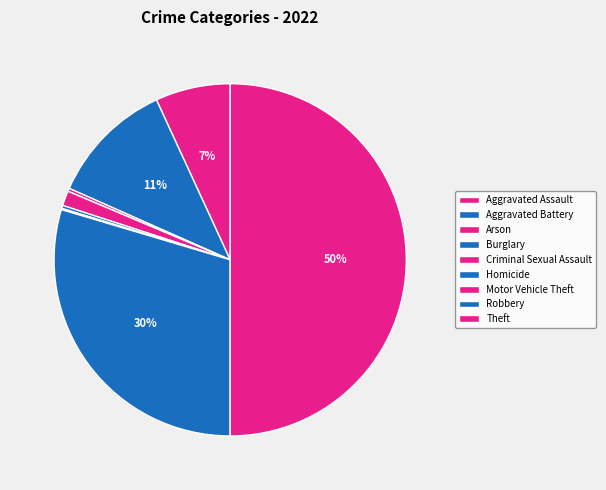

The Theft slice represents 50% of the pie. True or false?

True